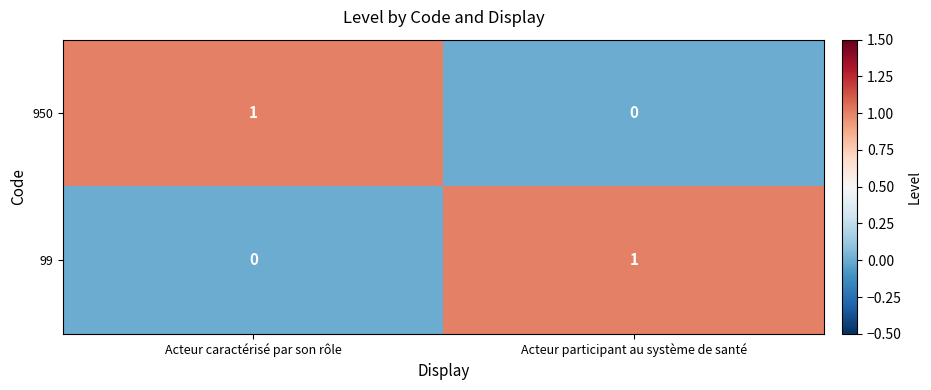

At which label is 950 closest to 0?

Acteur participant au système de santé